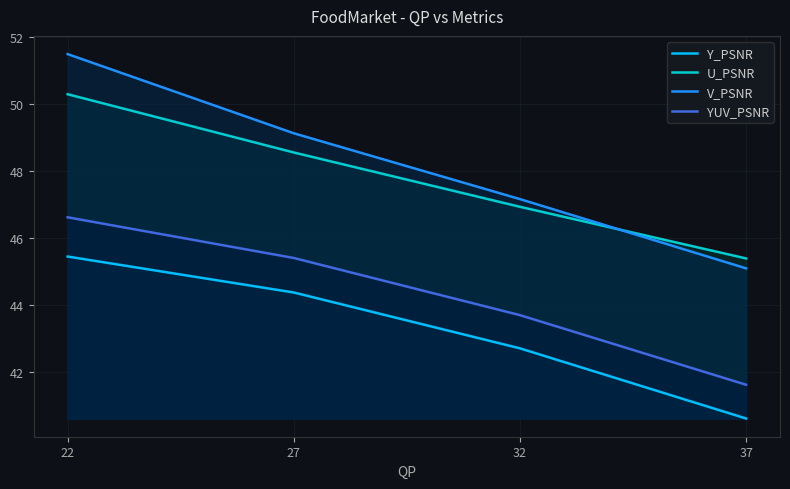

At which category does the chart reach its peak across all series?

22